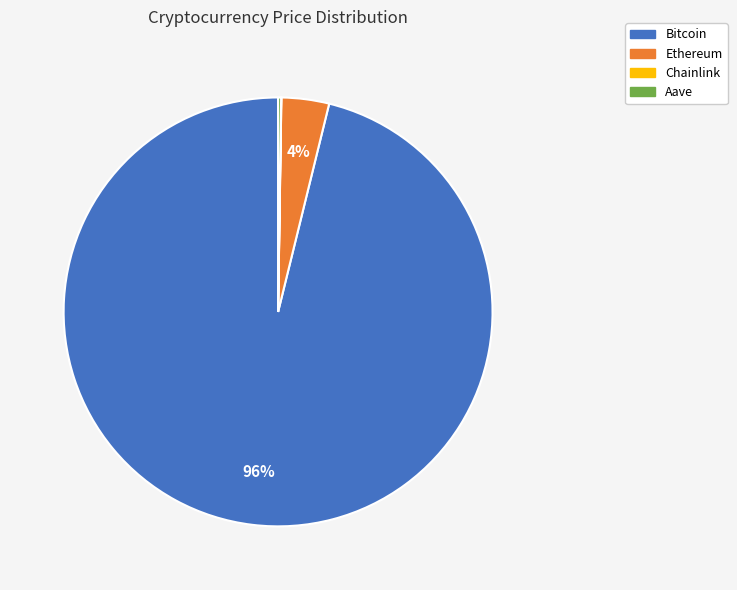

Which slice is the largest?

Bitcoin